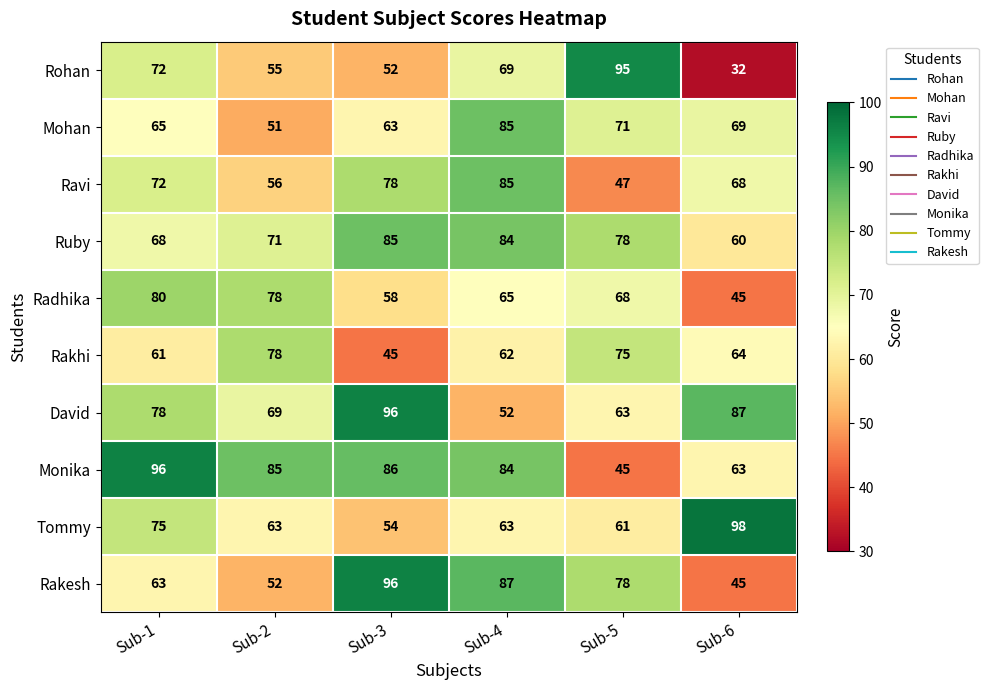

Count the number of data series in this chart.

10